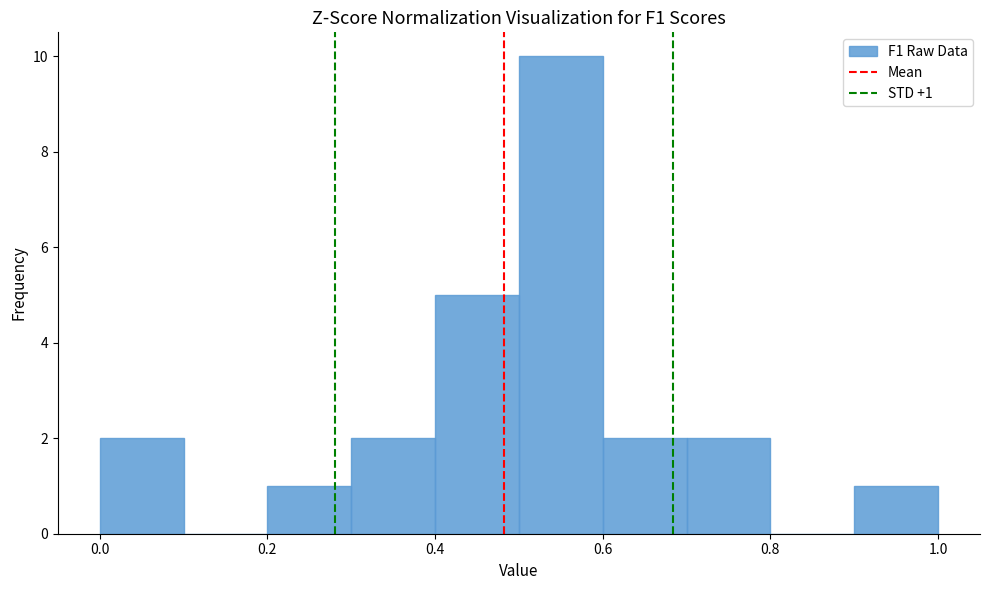

Over which range of the x-axis is the bar tallest?

0.5 to 0.6